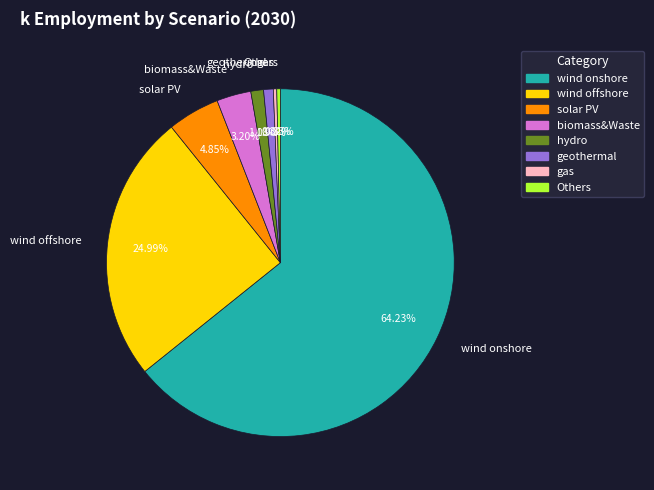

Does wind onshore account for over 50% of the chart?

Yes